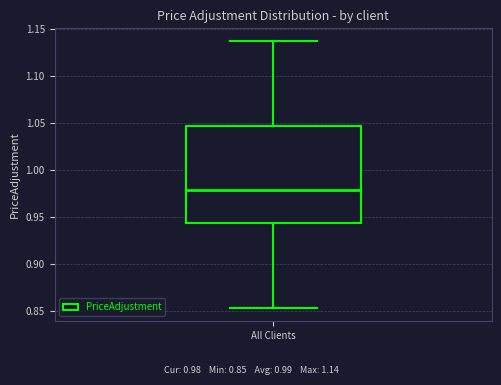

Transcribe this box plot: give where the median line is, the range the box spans, and where the two whiskers end, as read against the y-axis. The values are not printed on the chart, so give them approximately, as read against the axis.

median 0.980, box 0.945 to 1.045, whiskers 0.855 to 1.135